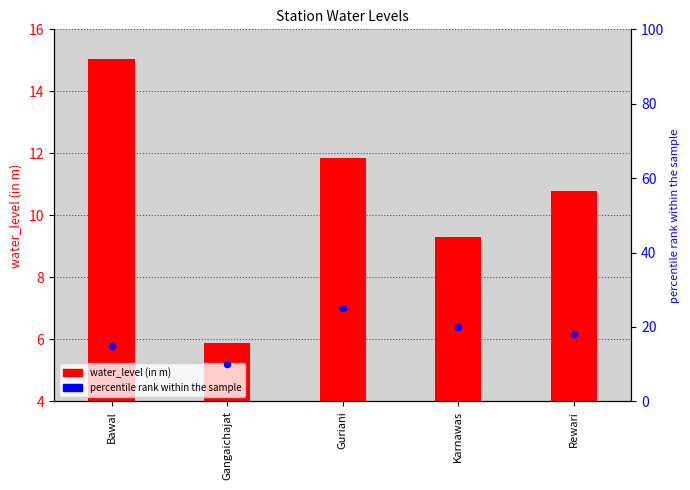

Which series has the largest Y range (max minus min)?

percentile rank within the sample